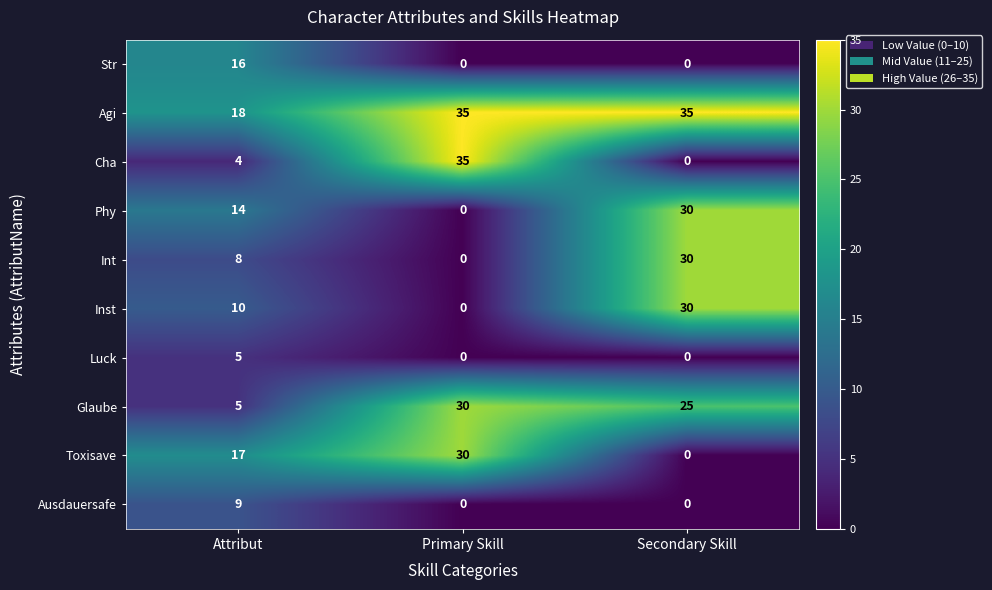

Rank the categories by Inst value from highest to lowest.

Secondary Skill, Attribut, Primary Skill